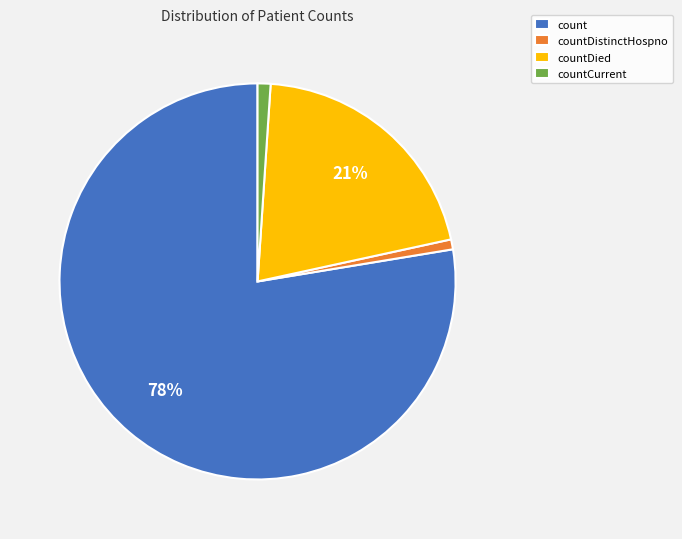

To the nearest percent, what percentage of the pie is countDistinctHospno?

1%